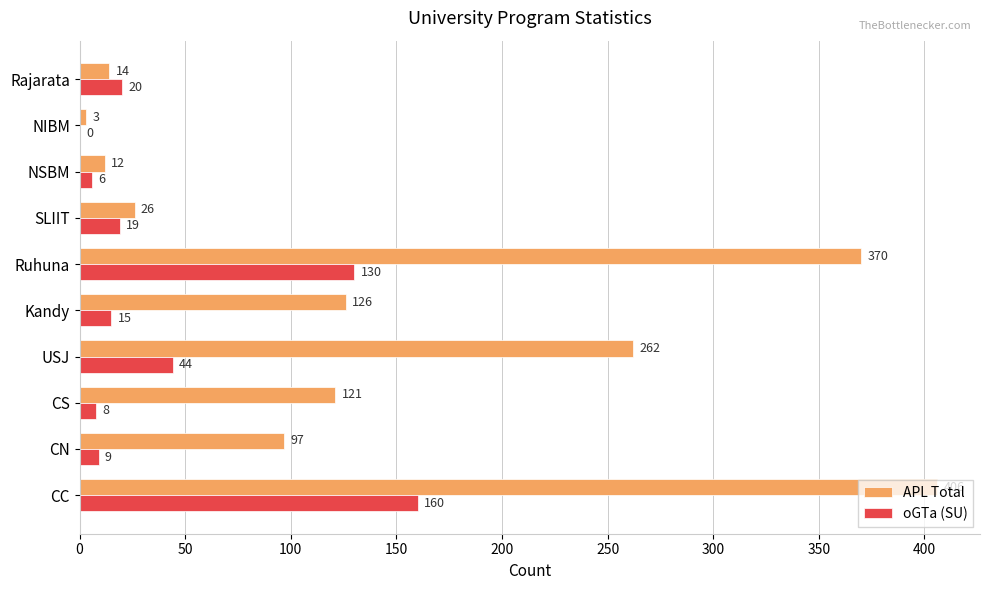

What are all the series names shown in the legend?

APL Total, oGTa (SU)